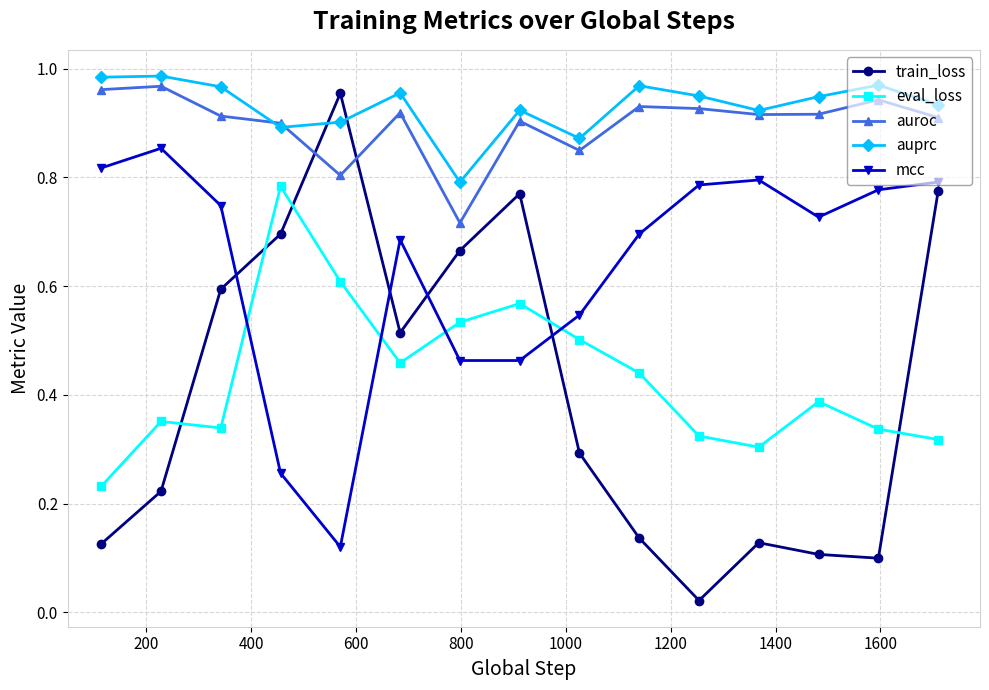

True or false: eval_loss and auroc intersect in this chart.

False